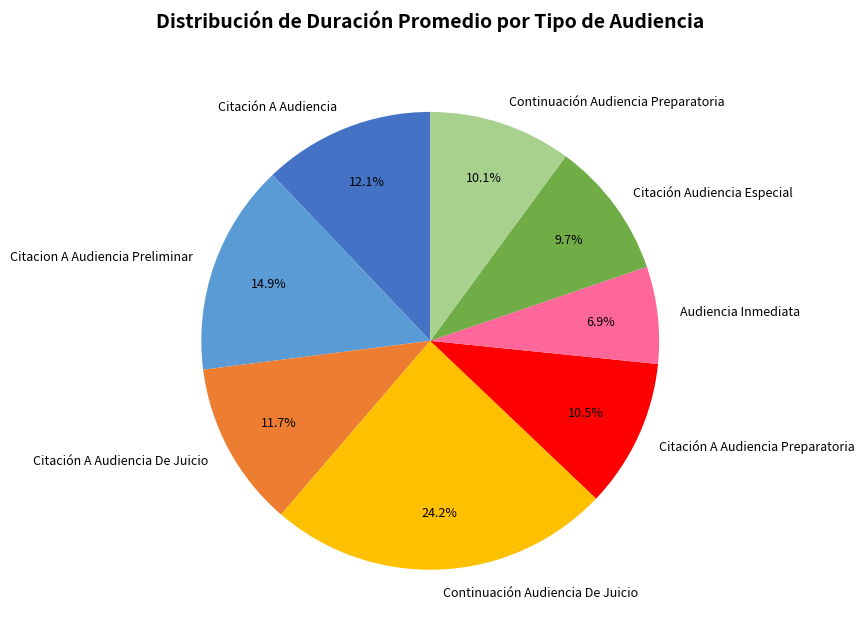

Between Continuación Audiencia De Juicio and Citación A Audiencia, which is larger?

Continuación Audiencia De Juicio